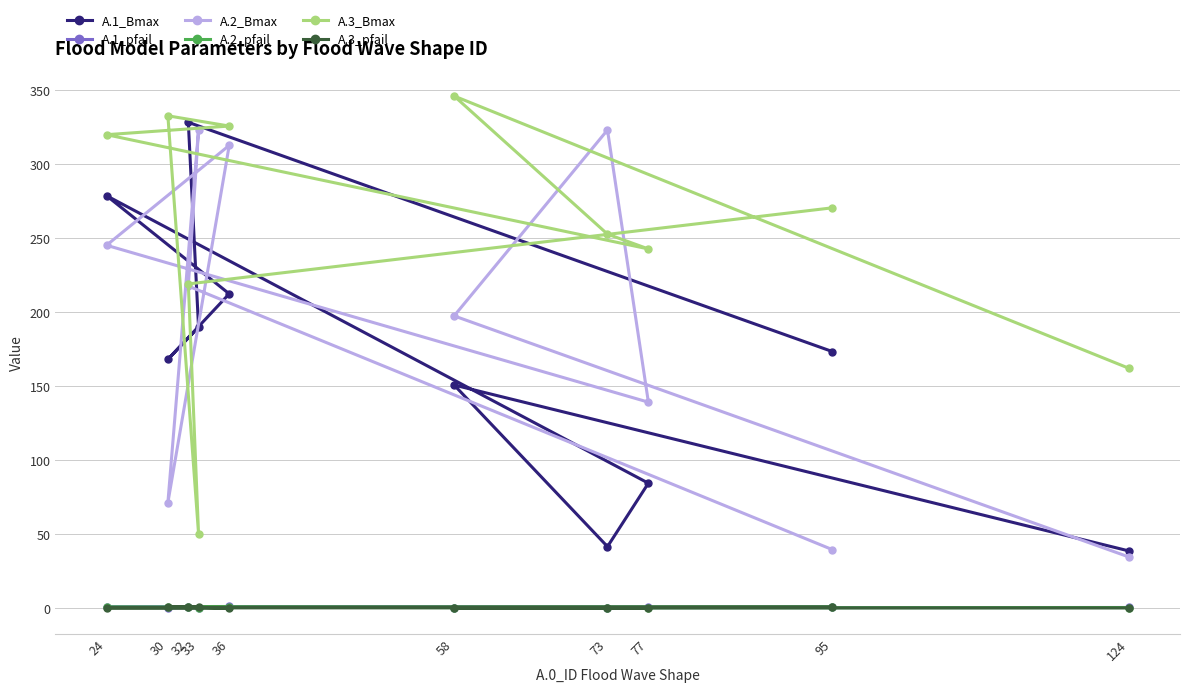

What is the difference between the A.2_pfail values at 124 and 32?

0.4